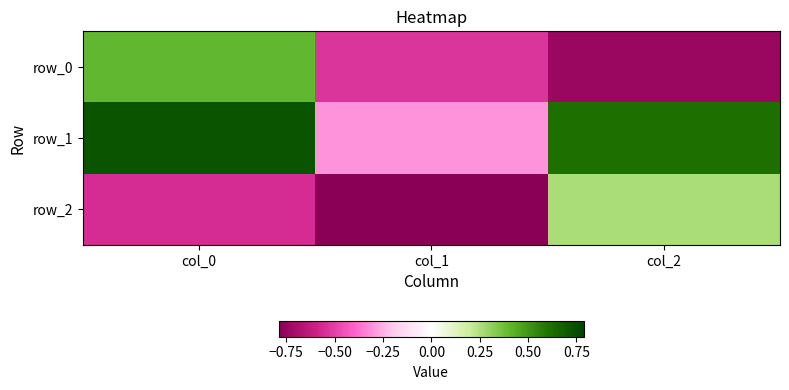

At which label does row_1 first exceed 0?

col_0